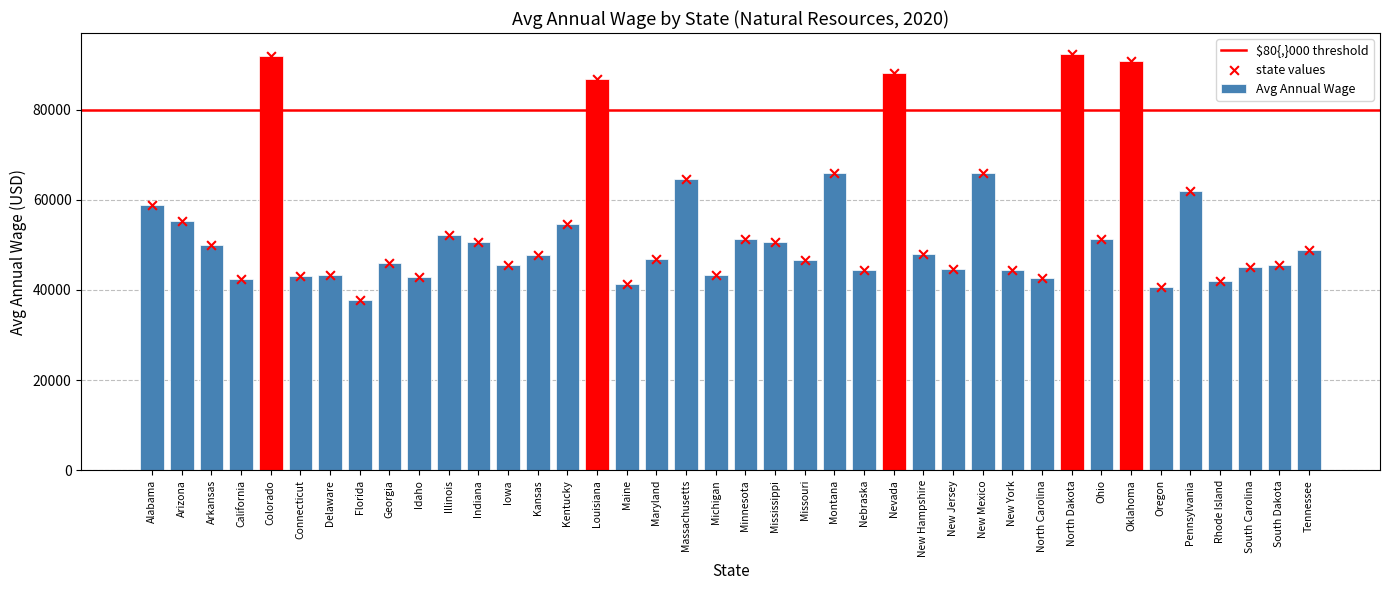

Between Michigan and Tennessee, which is larger?

Tennessee